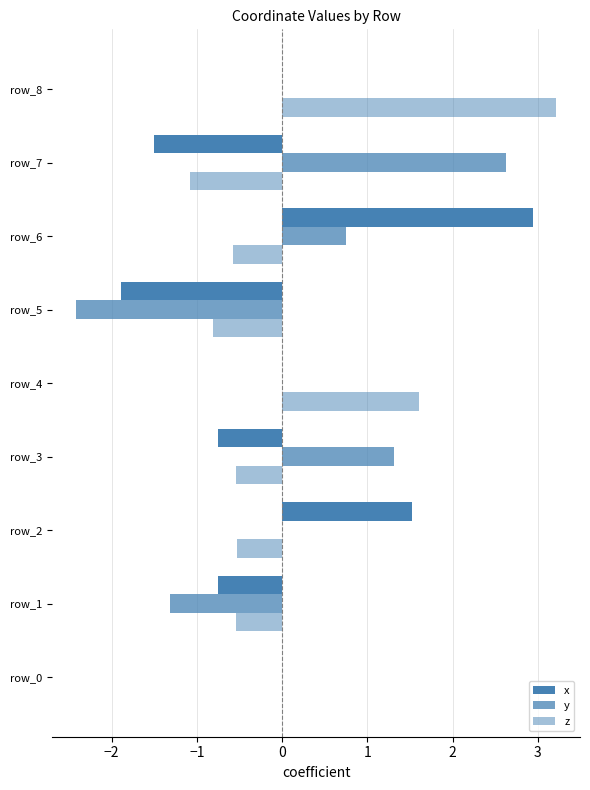

Count the number of data series in this chart.

3